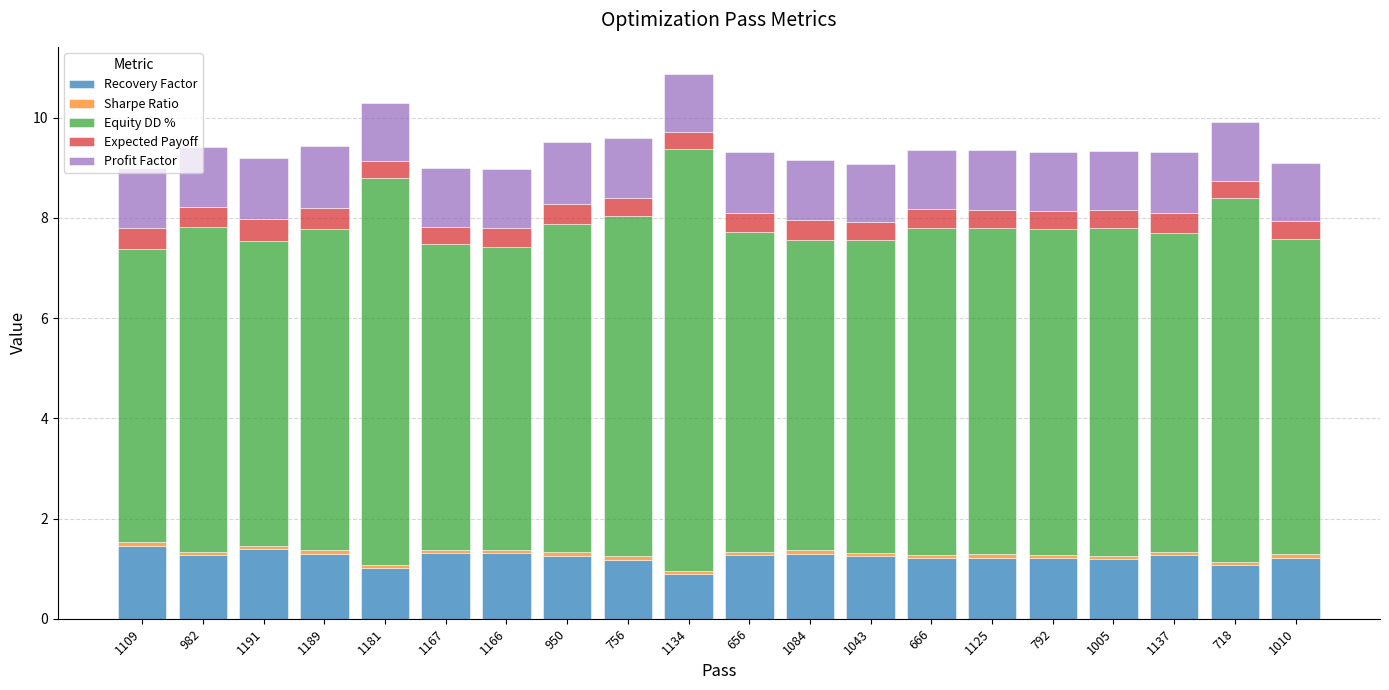

The Recovery Factor series shows 0.9 at 1134. True or false?

True